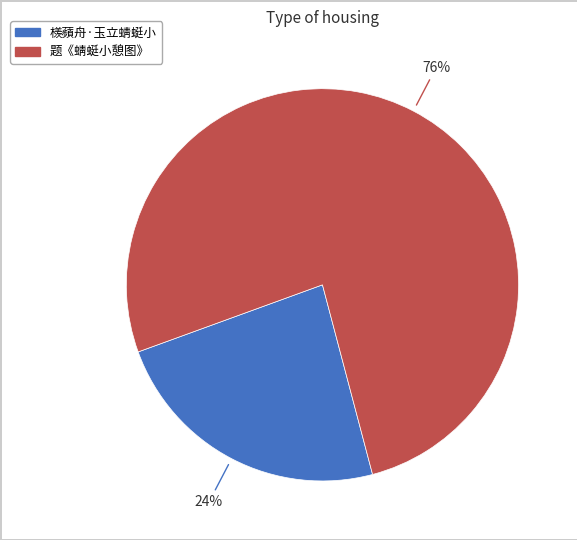

How many segments does this pie chart have?

2